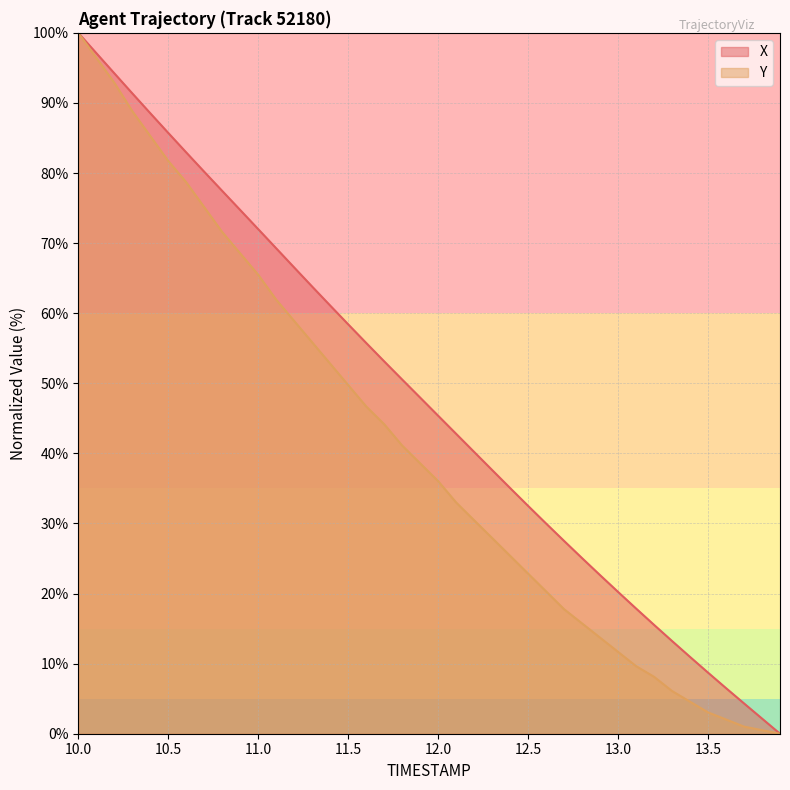

True or false: Y has more than 2 interior local peaks.

False